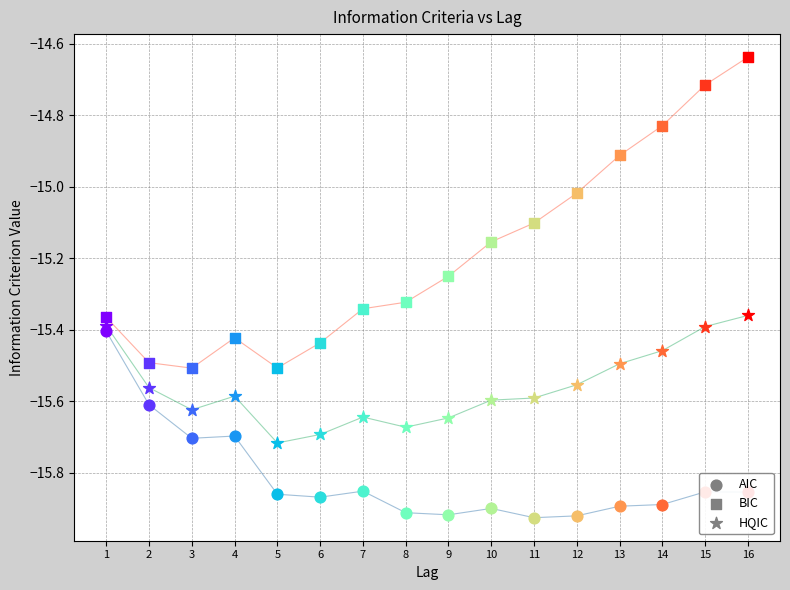

What is the spread (max minus min) of values at 11?

0.8